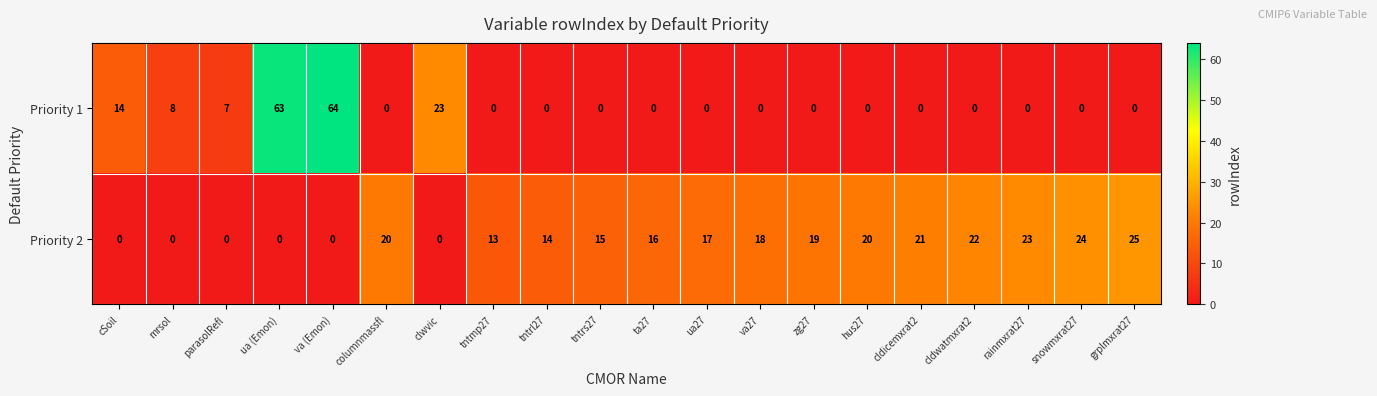

What is the sum of all Priority 2 values?

267